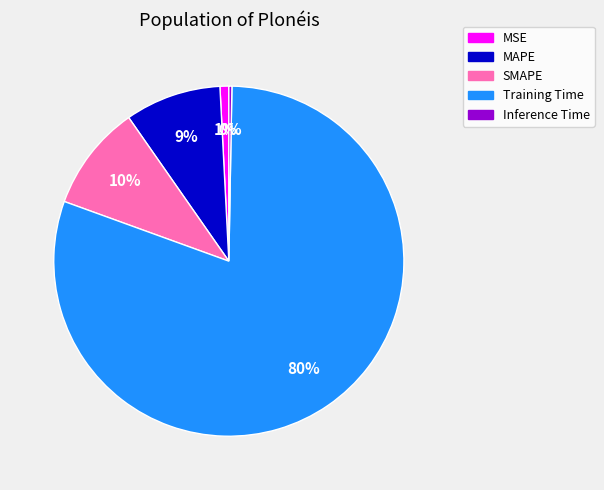

Do MSE and Inference Time together represent more than half of the pie?

No